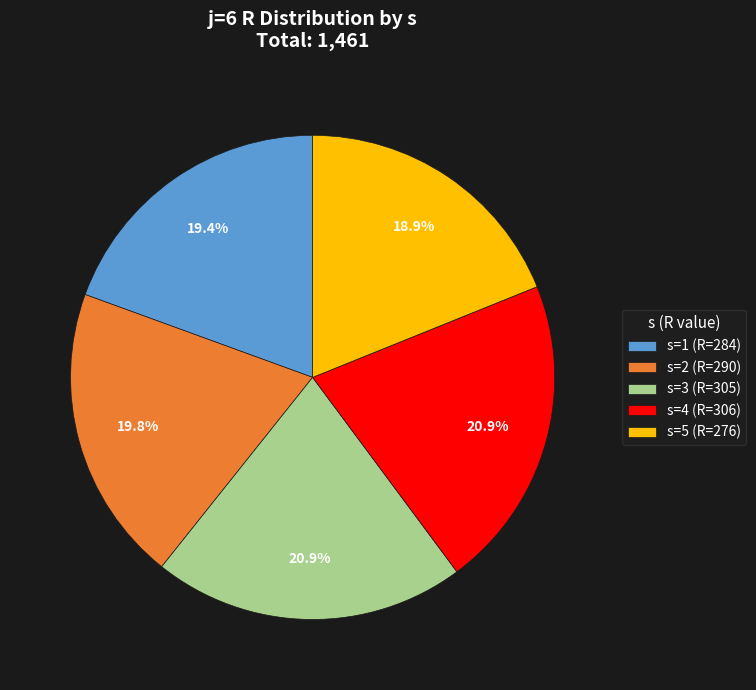

What percentage do s=2 and s=3 together represent?

40.7%